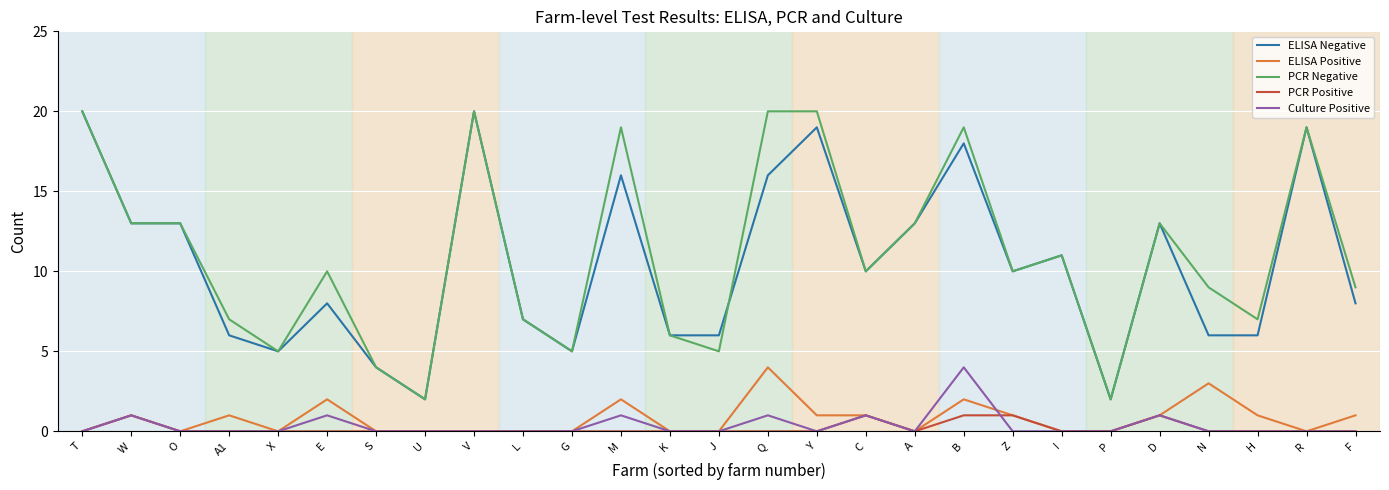

What is the maximum value for Culture Positive?

4